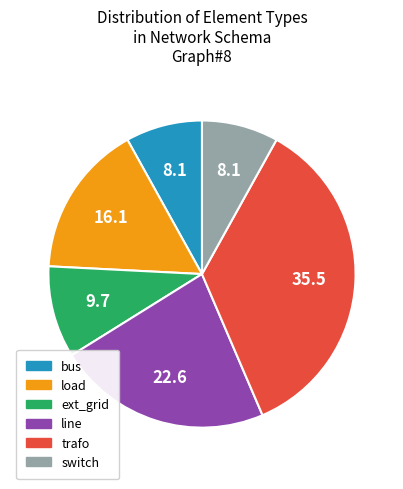

True or false: bus accounts for 8% of the total.

True